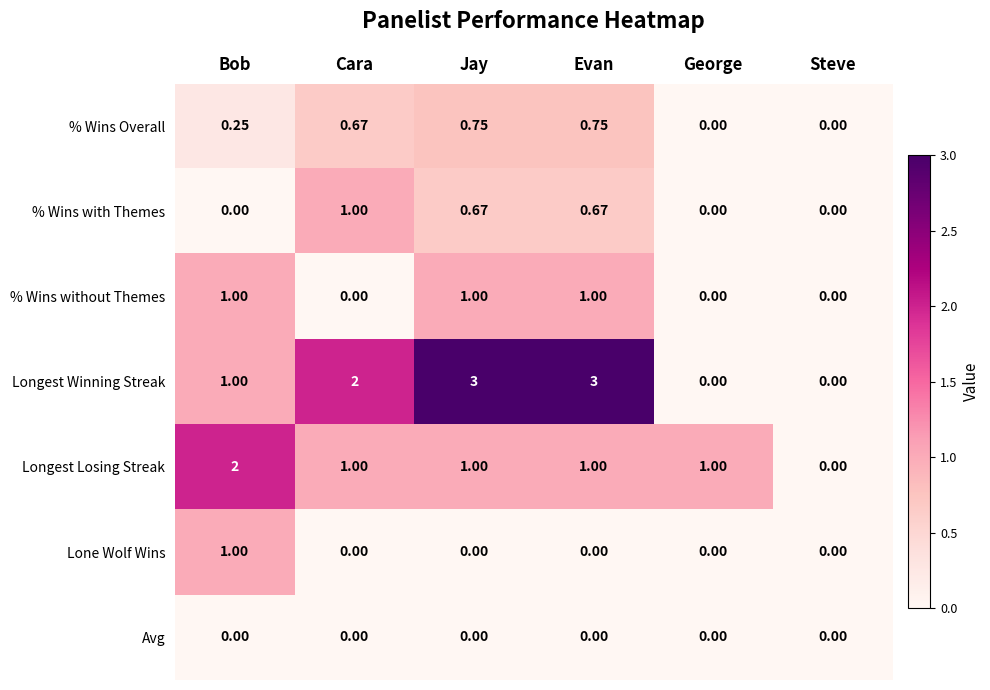

Which series has the largest total across all categories?

Longest Winning Streak